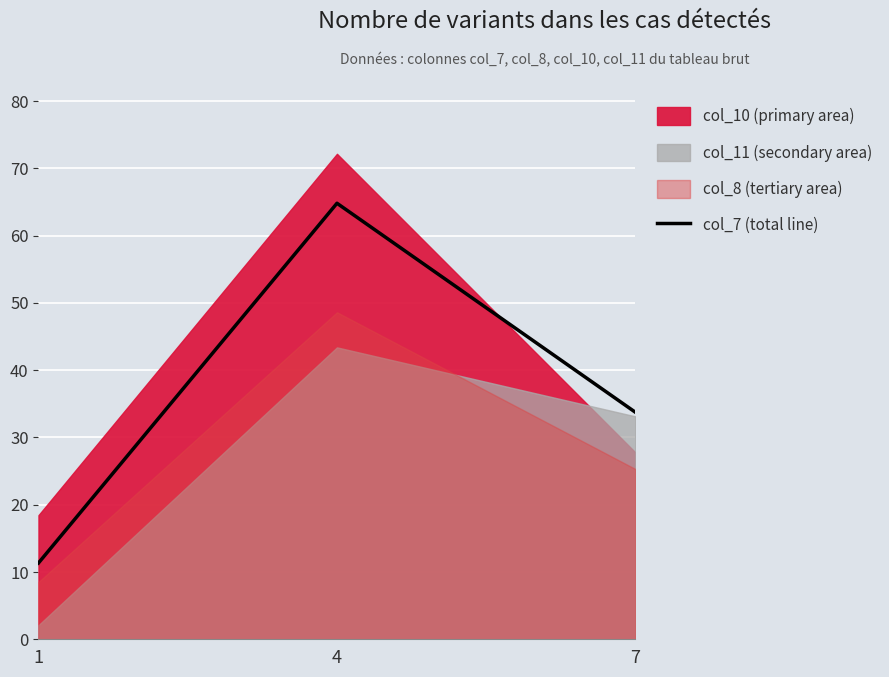

What is the change in value from 4 to 7?

-31.1